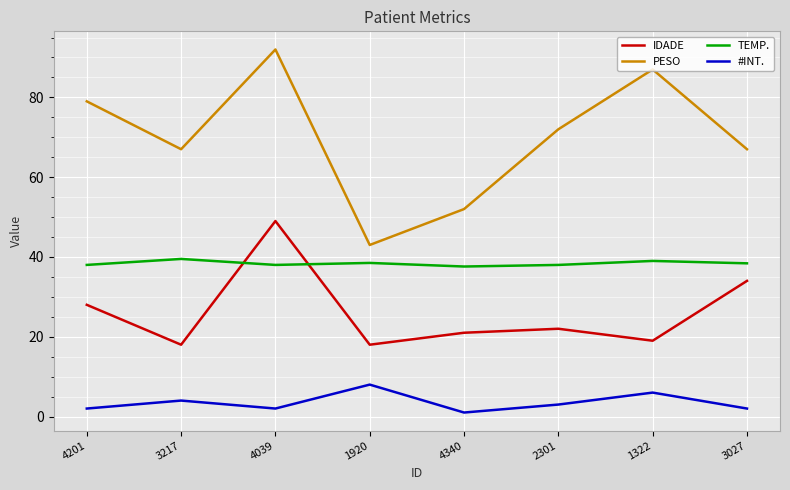

At which category is the sum across all series the highest?

4039